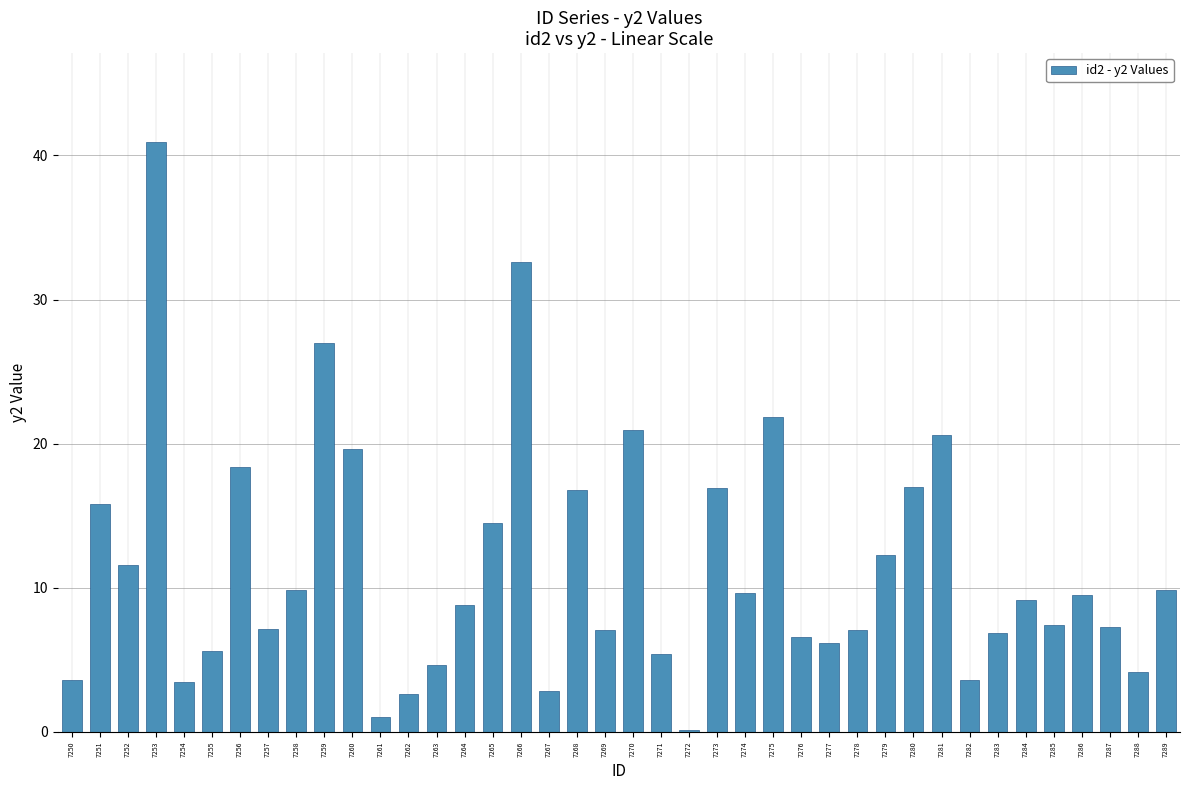

Read the value at 7259.

27.0